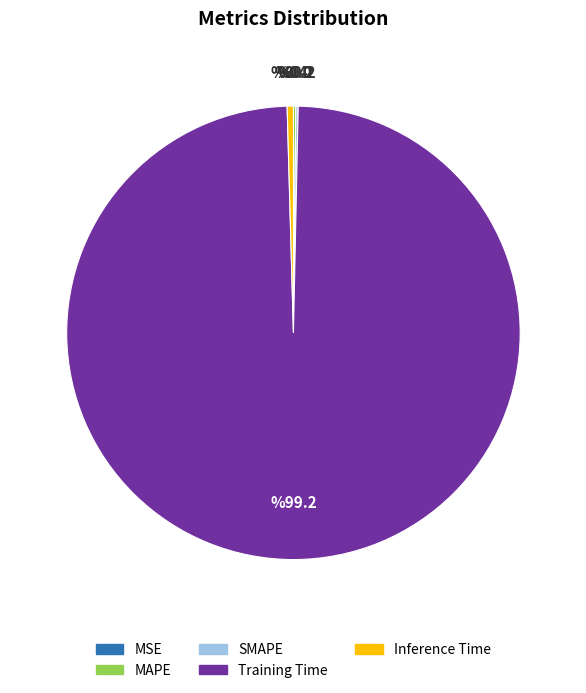

The Training Time slice represents 99% of the pie. True or false?

True